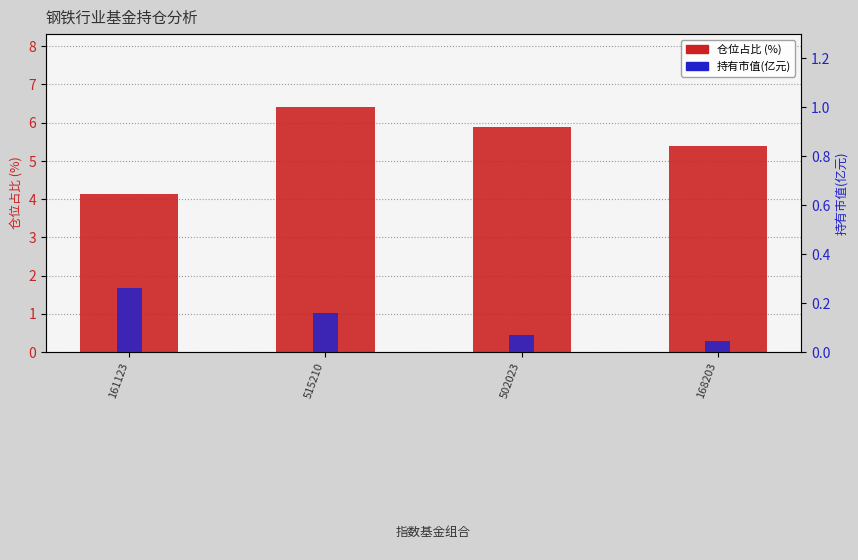

How many groups of bars are there?

4